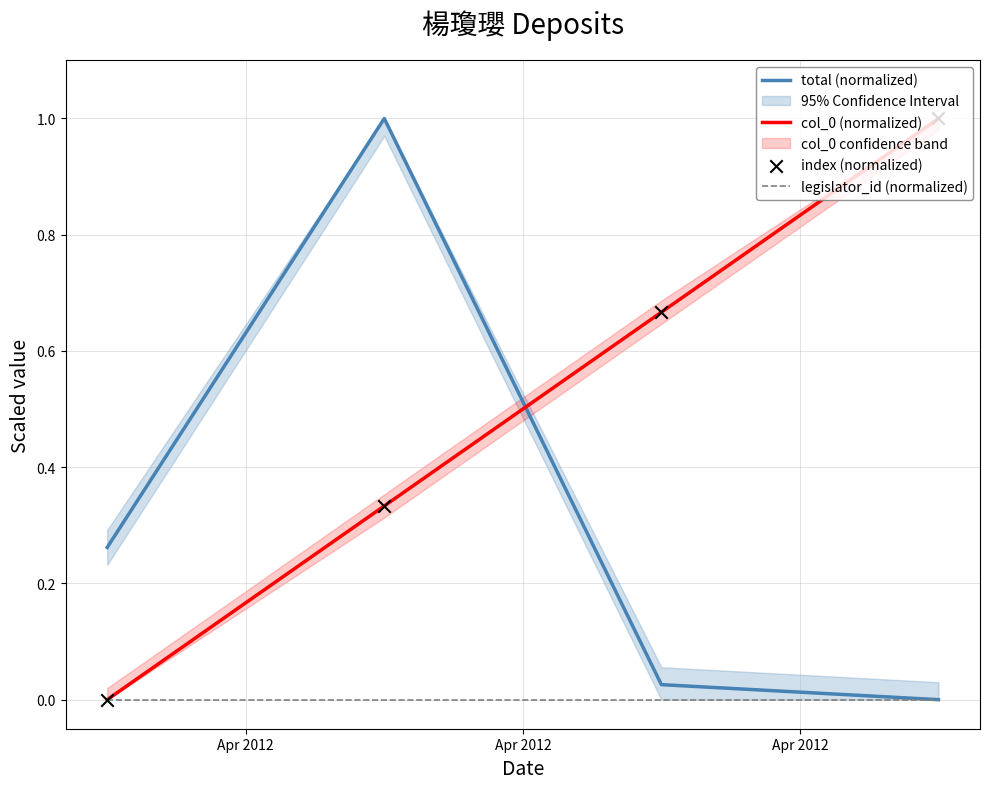

What are all the series names shown in the legend?

total (normalized), col_0 (normalized), legislator_id (normalized), index (normalized)